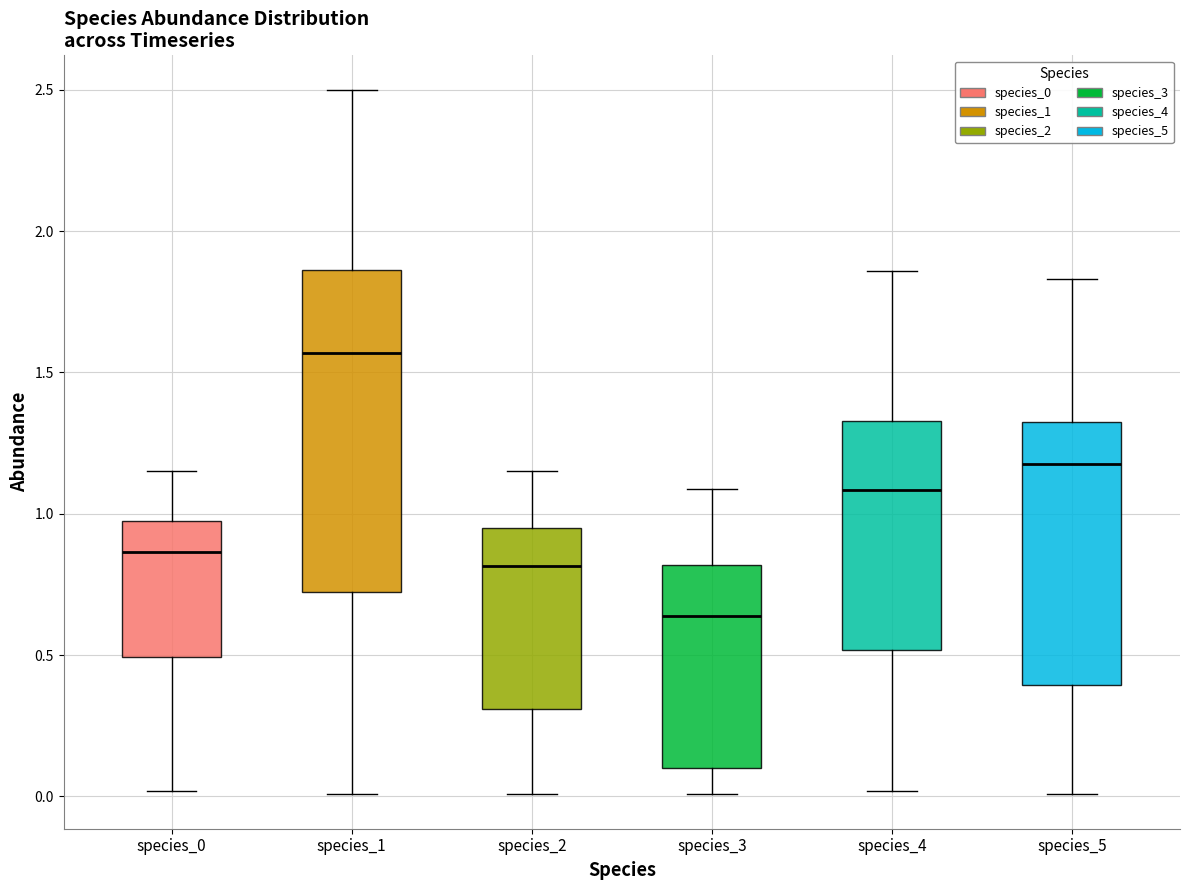

Where is the lower edge of the box for species_4 on the y-axis? The values are not printed on the chart, so give them approximately, as read against the axis.

0.50